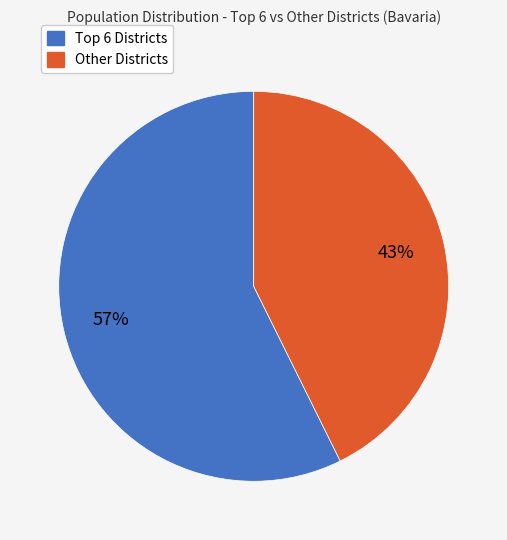

To the nearest percent, what is the average slice percentage?

50%